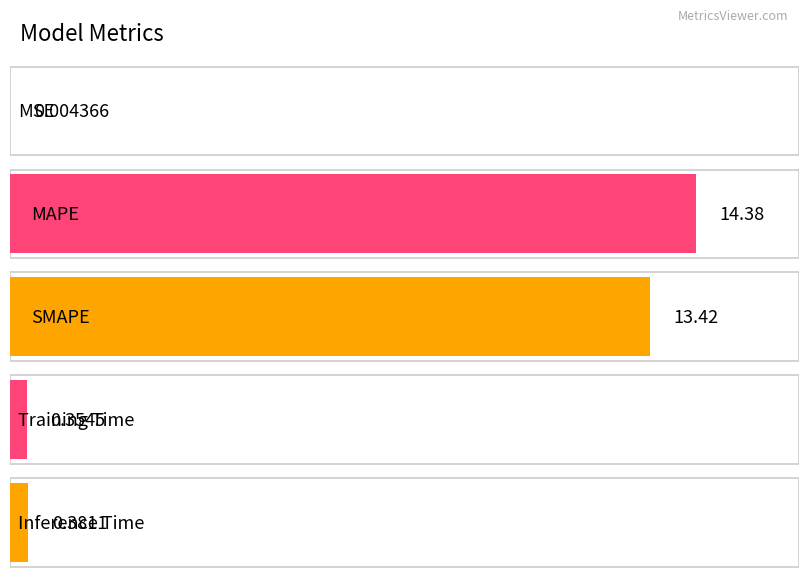

Does the chart contain any negative values?

No